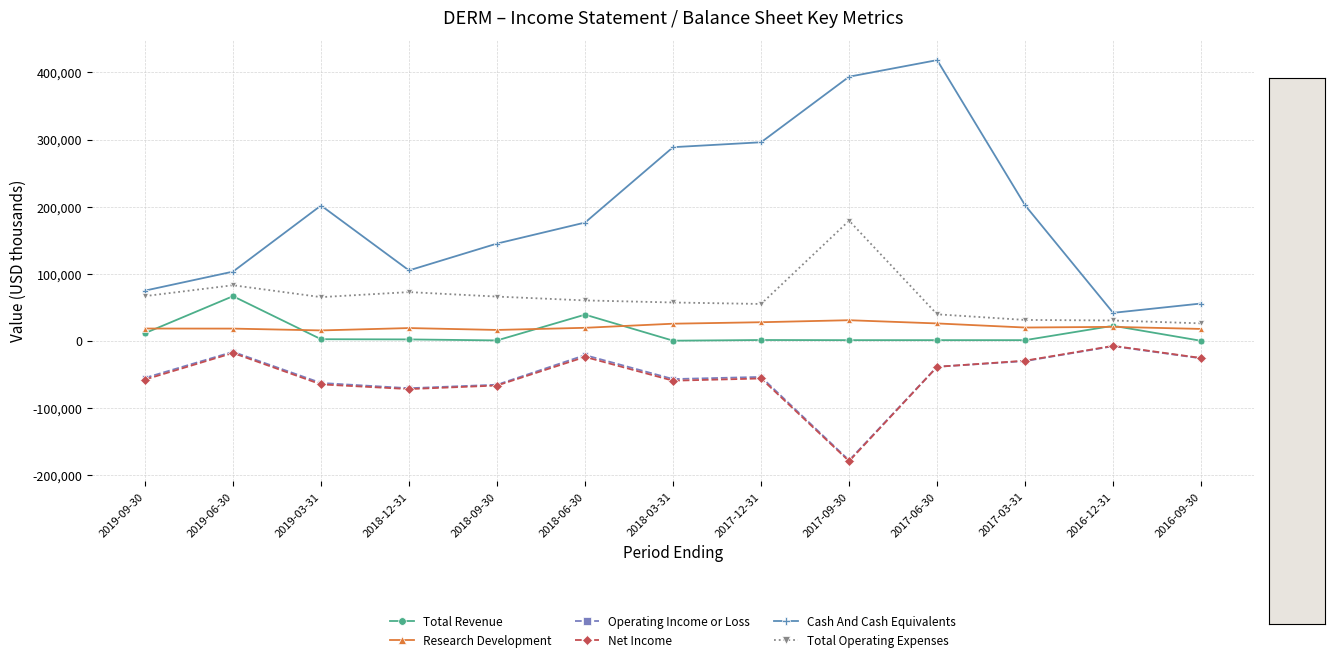

Which category has the highest value across all series?

2017-06-30